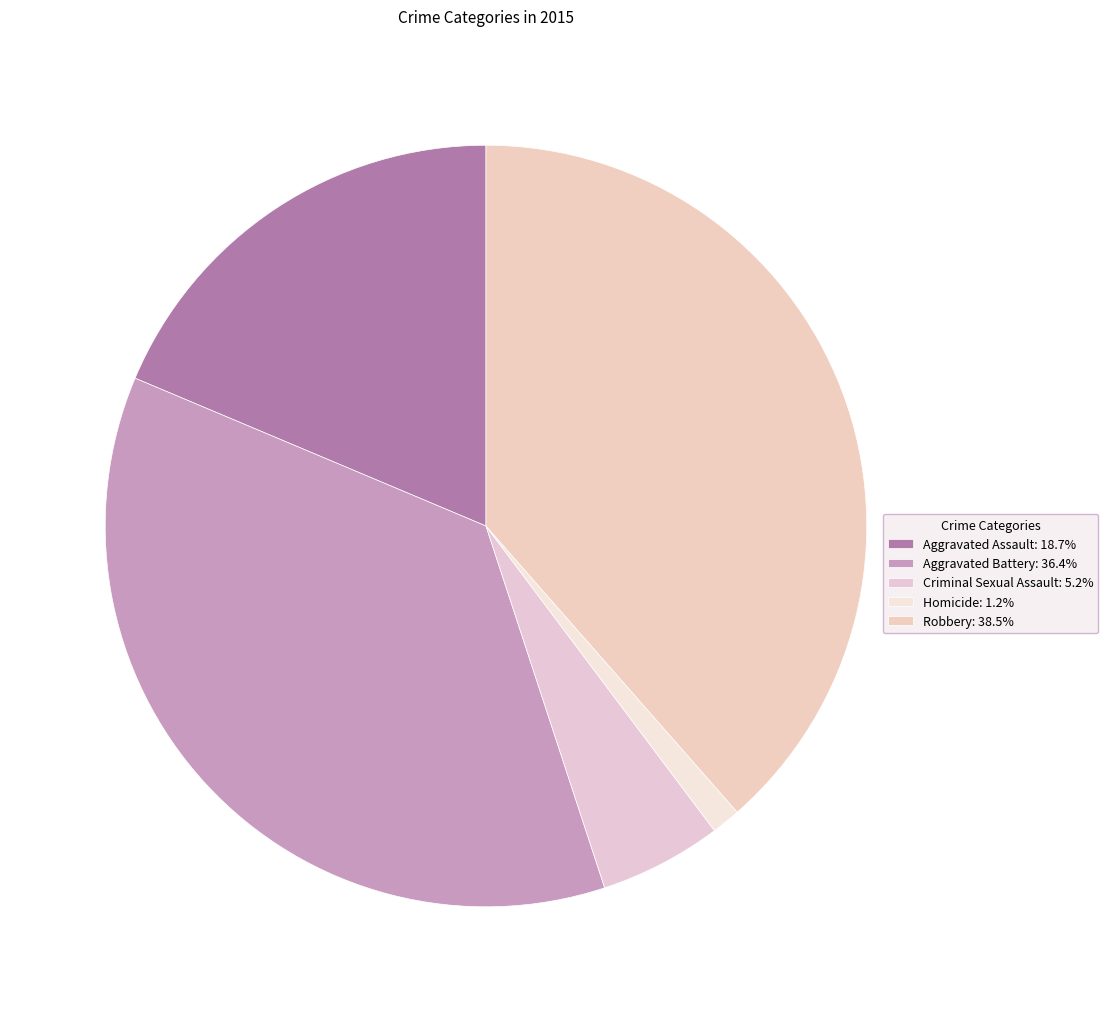

Which has a higher value, Robbery or Aggravated Battery?

Robbery